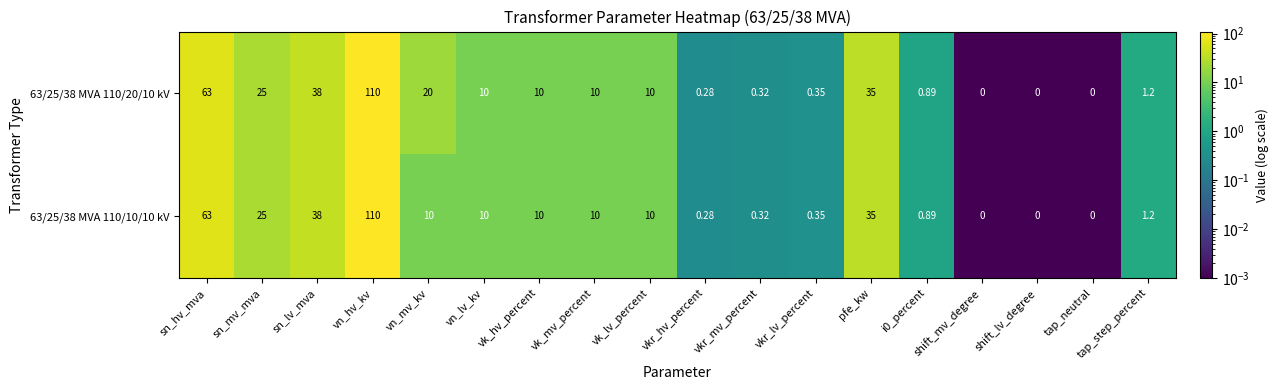

Which category has the highest value across all series?

vn_hv_kv